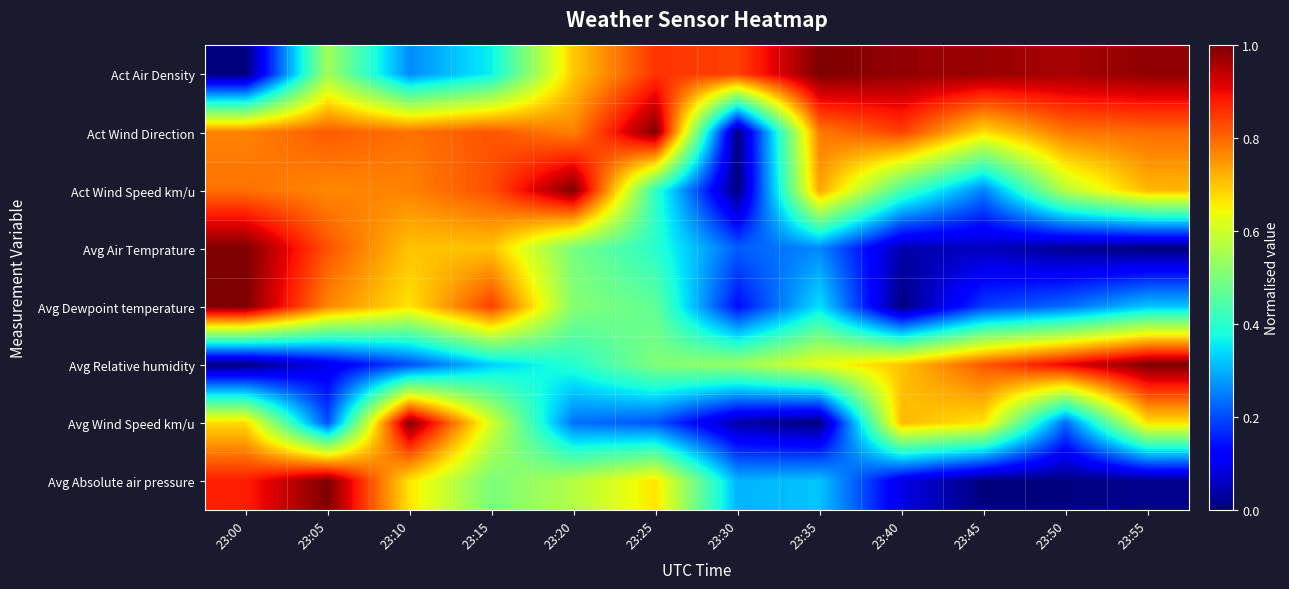

Reading left to right, extract all data points from this chart.

Act Air Density: 23:00=0.0	23:05=0.5	23:10=0.3	23:15=0.4	23:20=0.7	23:25=0.9	23:30=0.8	23:35=1.0	23:40=1.0	23:45=1.0	23:50=1.0	23:55=1.0
Act Wind Direction: 23:00=0.8	23:05=0.8	23:10=0.8	23:15=0.8	23:20=0.8	23:25=1.0	23:30=0.0	23:35=0.8	23:40=0.8	23:45=0.7	23:50=0.8	23:55=0.8
Act Wind Speed km/u: 23:00=0.8	23:05=0.8	23:10=0.8	23:15=0.8	23:20=1.0	23:25=0.4	23:30=0.0	23:35=0.7	23:40=0.4	23:45=0.3	23:50=0.6	23:55=0.7
Avg Air Temprature: 23:00=1.0	23:05=0.8	23:10=0.7	23:15=0.7	23:20=0.5	23:25=0.4	23:30=0.2	23:35=0.3	23:40=0.0	23:45=0.1	23:50=0.0	23:55=0.0
Avg Dewpoint temperature: 23:00=1.0	23:05=0.8	23:10=0.7	23:15=0.8	23:20=0.5	23:25=0.5	23:30=0.1	23:35=0.3	23:40=0.0	23:45=0.2	23:50=0.2	23:55=0.3
Avg Relative humidity: 23:00=0.0	23:05=0.1	23:10=0.2	23:15=0.3	23:20=0.4	23:25=0.5	23:30=0.5	23:35=0.6	23:40=0.7	23:45=0.8	23:50=0.9	23:55=1.0
Avg Wind Speed km/u: 23:00=0.7	23:05=0.2	23:10=1.0	23:15=0.6	23:20=0.2	23:25=0.2	23:30=0.0	23:35=0.0	23:40=0.7	23:45=0.7	23:50=0.2	23:55=0.7
Avg Absolute air pressure: 23:00=0.9	23:05=1.0	23:10=0.7	23:15=0.5	23:20=0.6	23:25=0.7	23:30=0.3	23:35=0.3	23:40=0.1	23:45=0.0	23:50=0.0	23:55=0.0